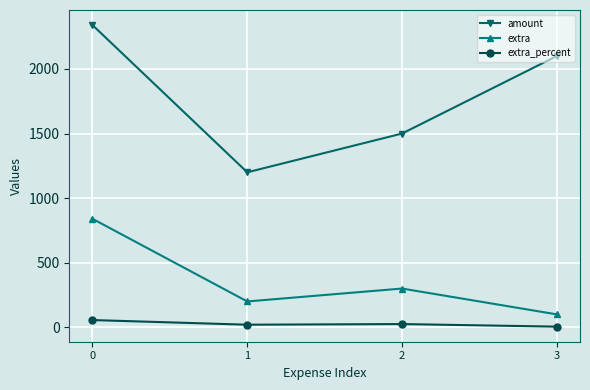

Rank the series at 3 from highest to lowest value.

amount, extra, extra_percent